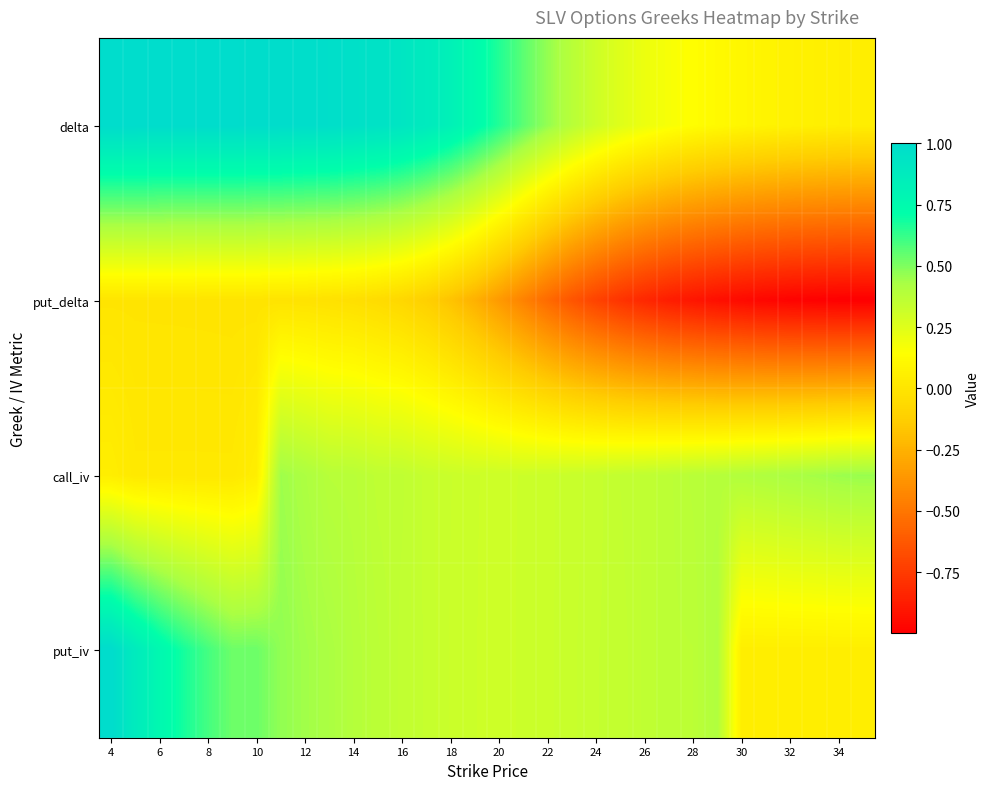

How many distinct data groups are displayed?

4